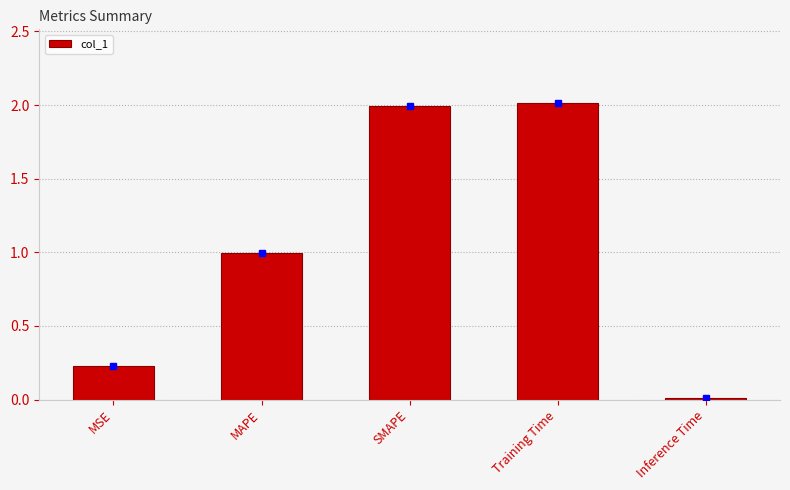

What is the difference between the maximum and minimum values?

2.0